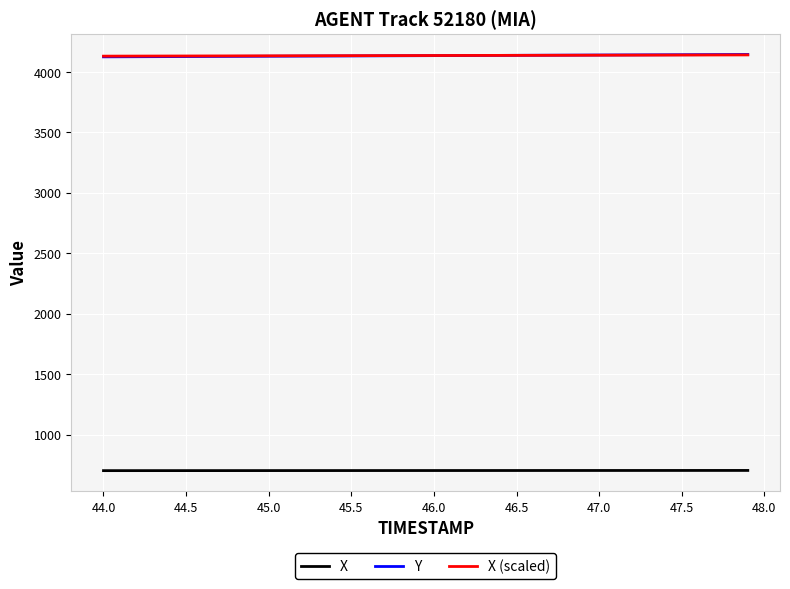

Which series ends up on top after the final intersection of X (scaled) and Y?

Y